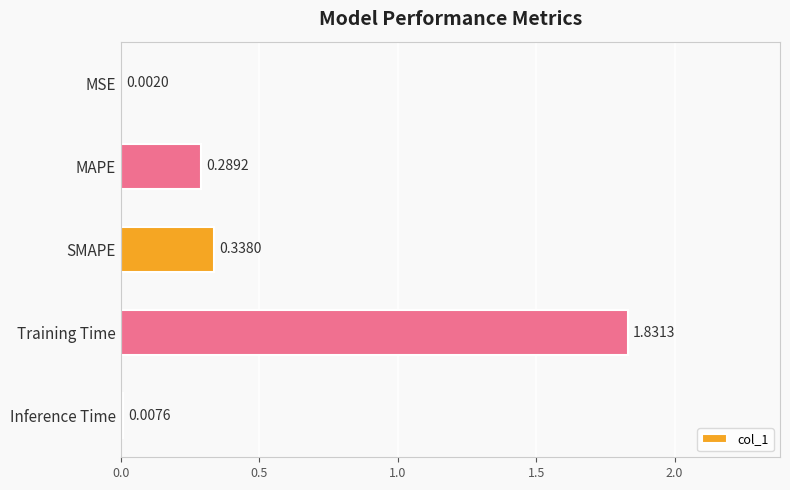

What is the average value?

0.5